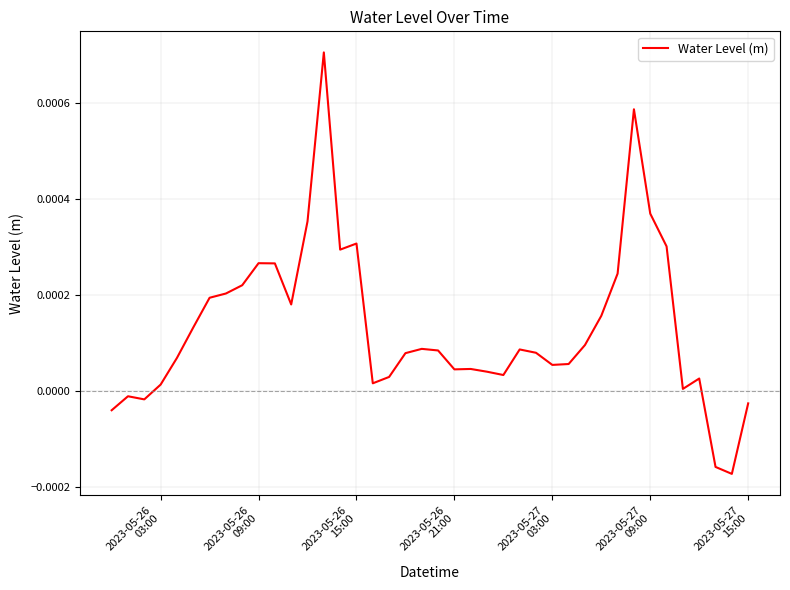

How many lines are shown in the chart?

1